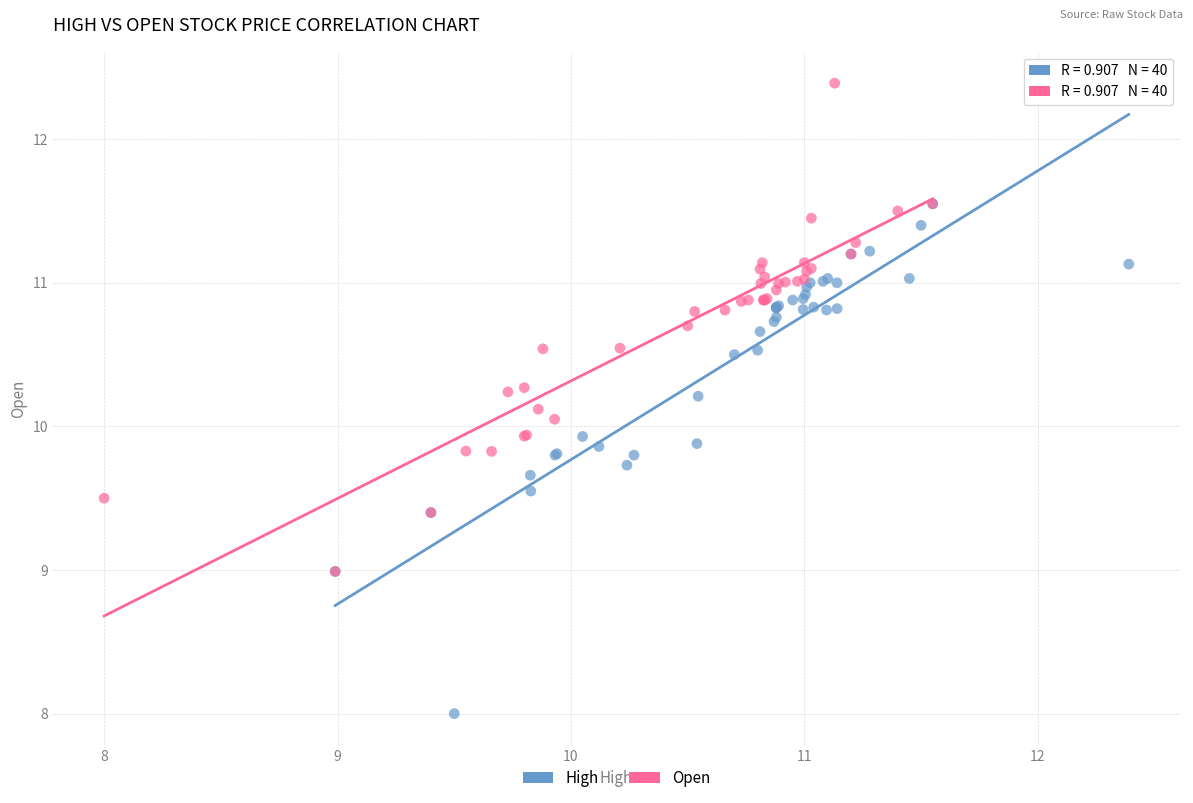

Which series contains the highest Y value?

Open